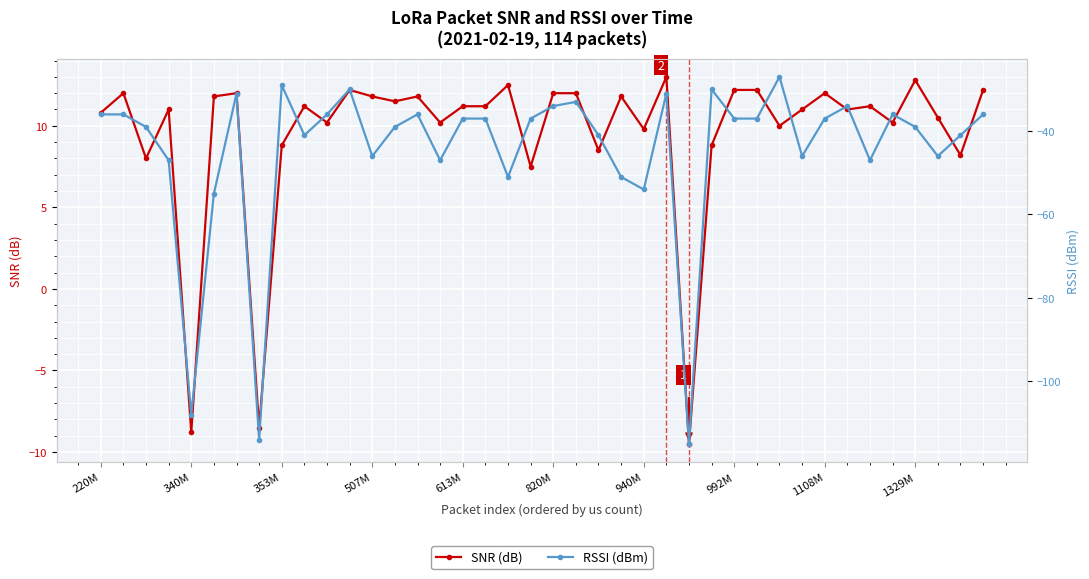

True or false: SNR (dB) has more than 1 interior local peaks.

True